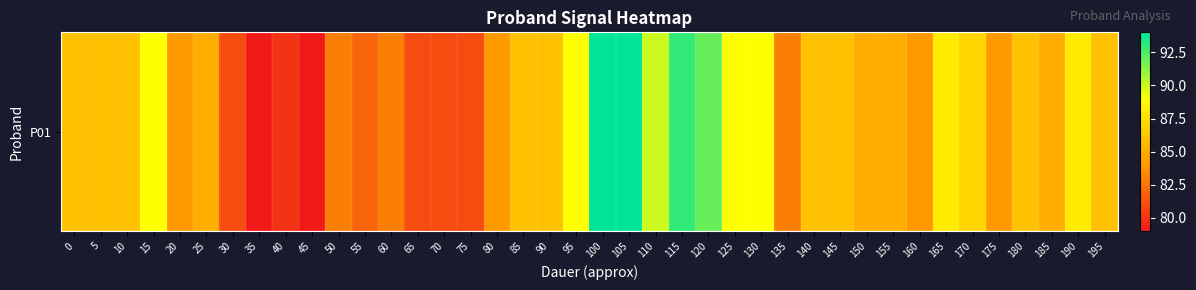

How many data points are less than 86?

19